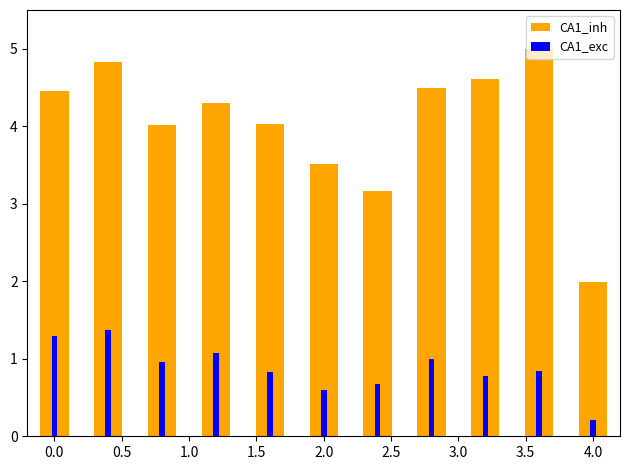

What is the value of the CA1_exc bar at the 2nd from the left?

1.4